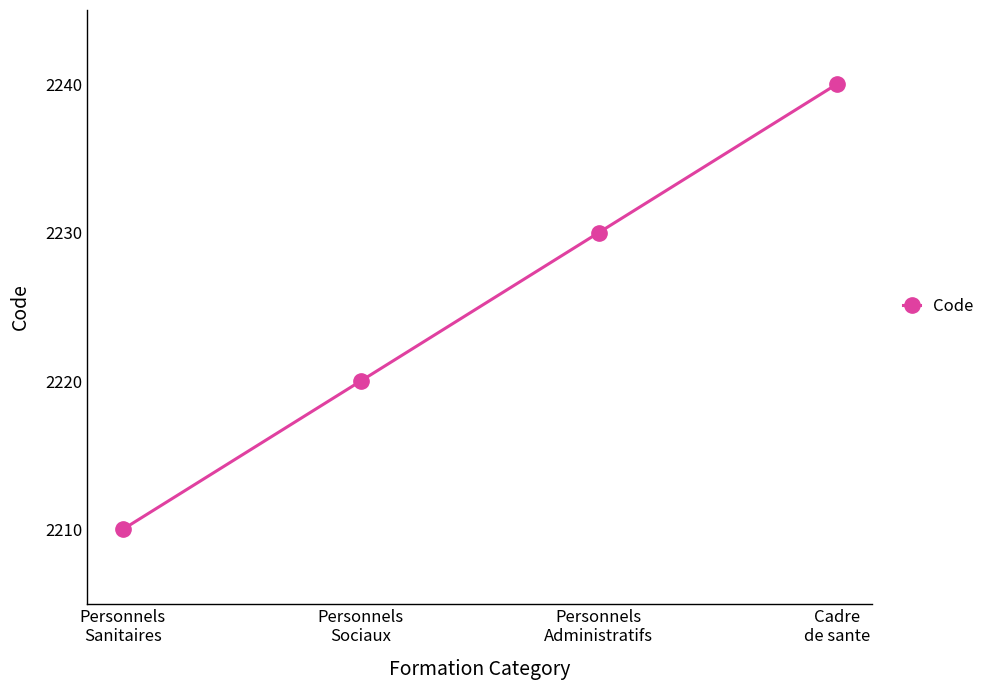

Where is the data nearest to the value 2225?

Personnels
Sociaux